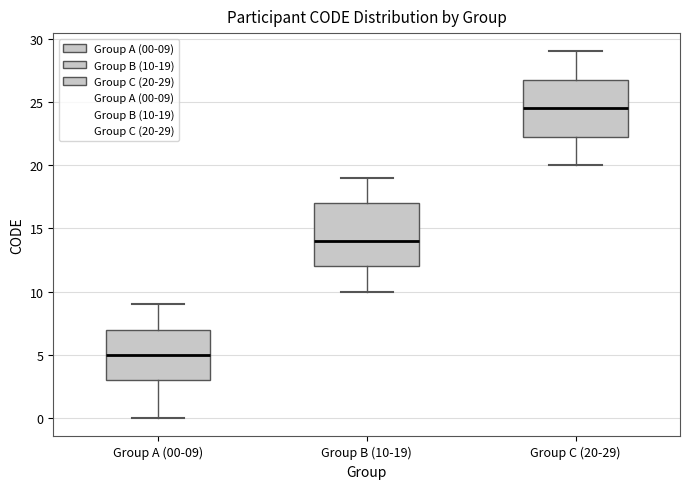

Which box is the tallest, from its lower edge to its upper edge?

Group B (10-19)